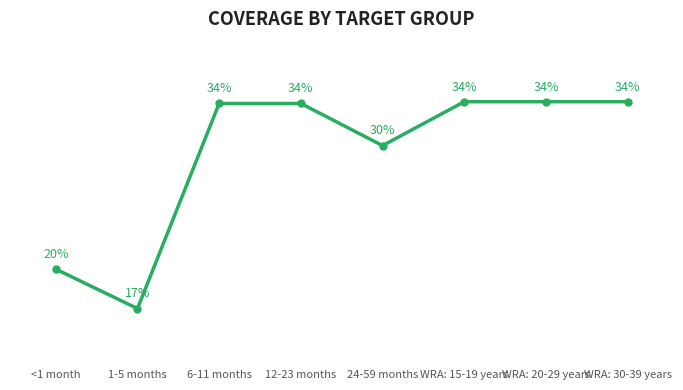

At which category does the data reach its first local valley?

1-5 months